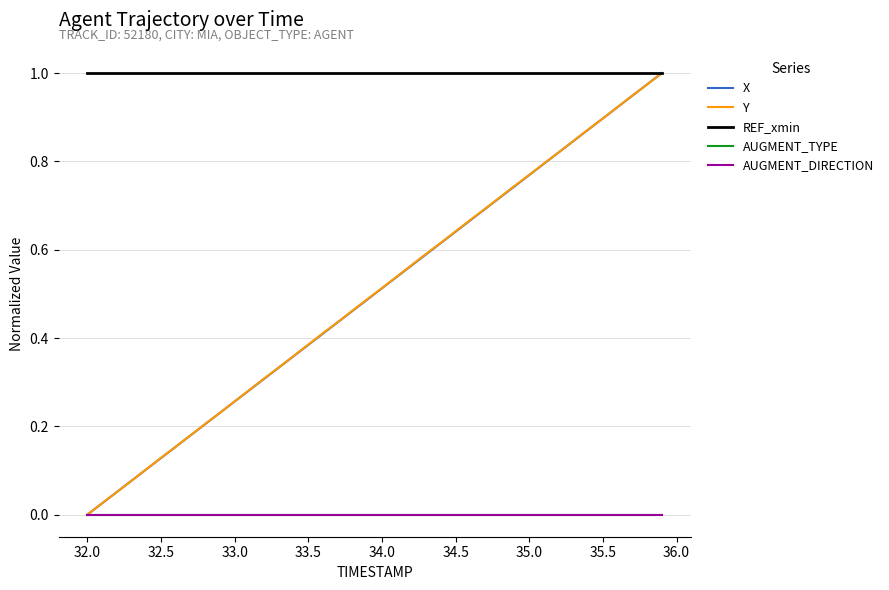

Does the chart display data point markers on the line(s)?

No